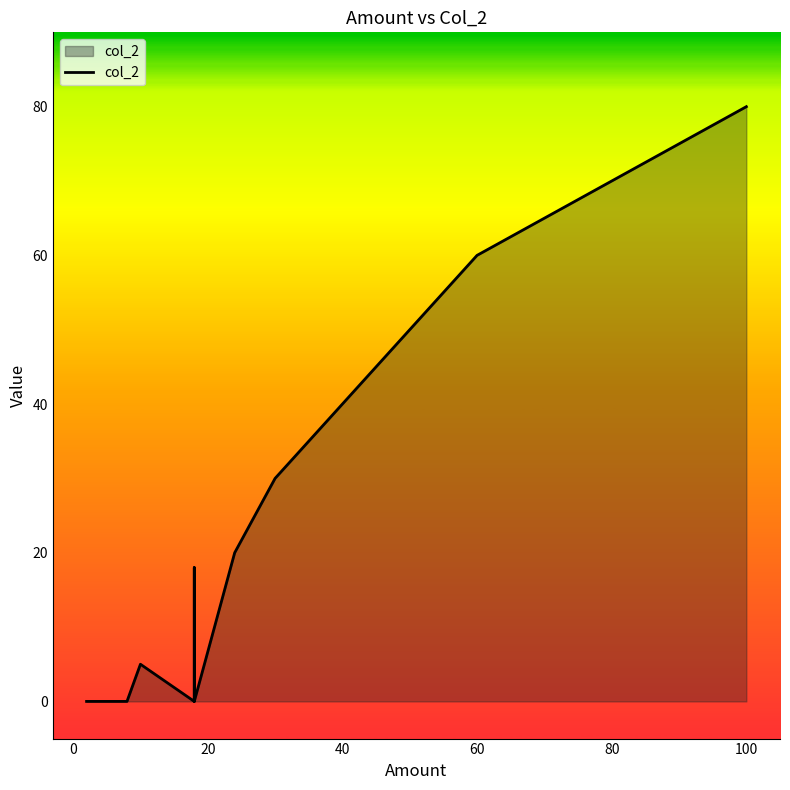

How many points are lower than both their immediate neighbors (excluding endpoints)?

2